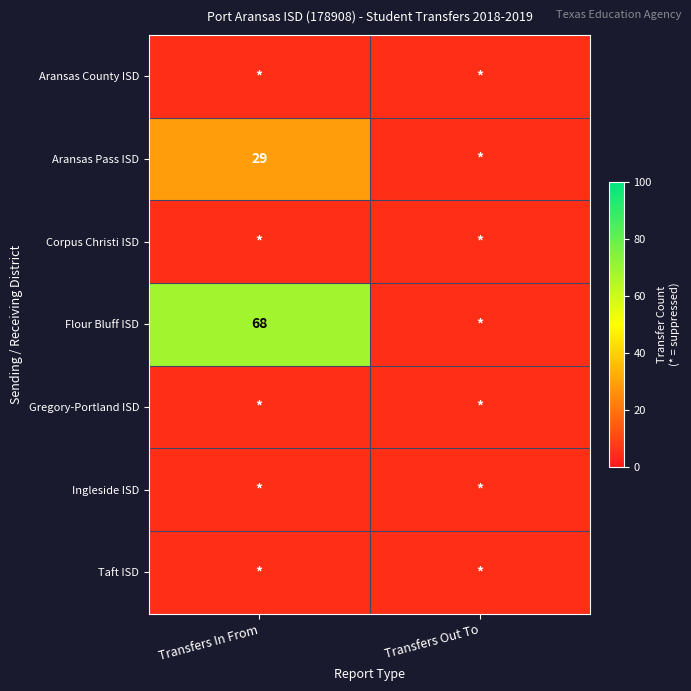

At which category does the chart reach its peak across all series?

Transfers In From